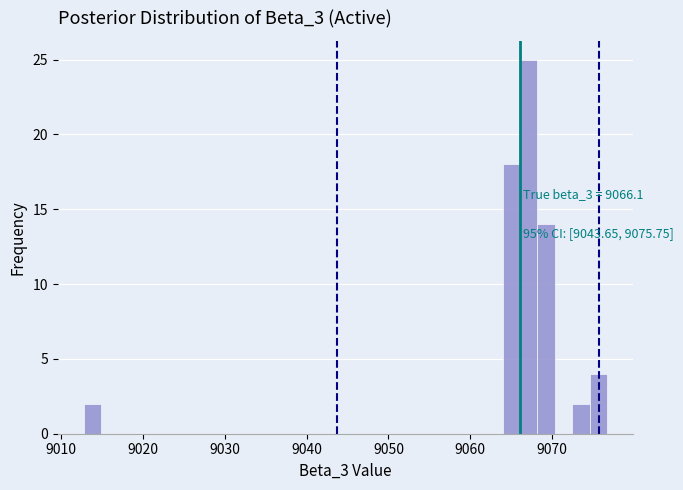

Read against the x-axis, roughly where is the centre of the tallest bar?

9067